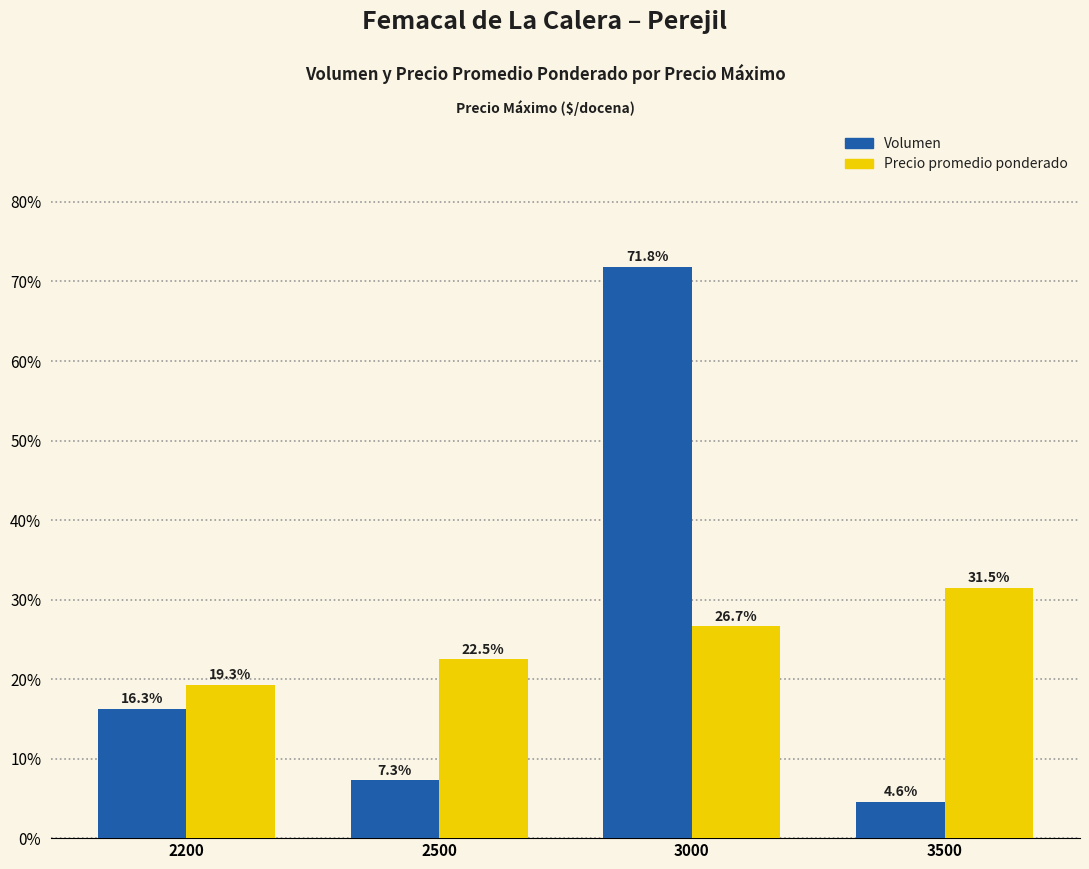

Rank the series by their maximum value, from highest to lowest.

Volumen, Precio promedio ponderado